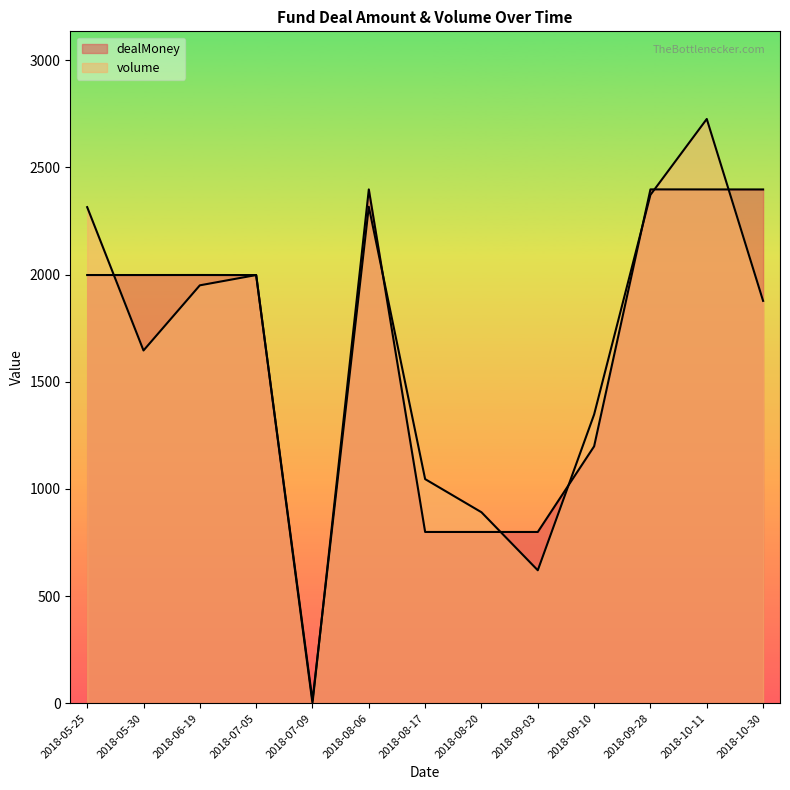

What are all the series names shown in the legend?

dealMoney, volume